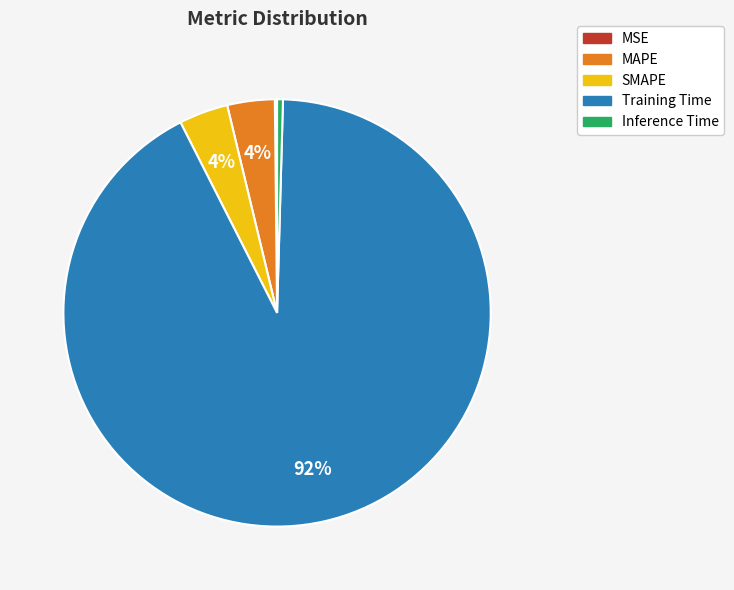

Do MAPE and Inference Time together represent more than half of the pie?

No